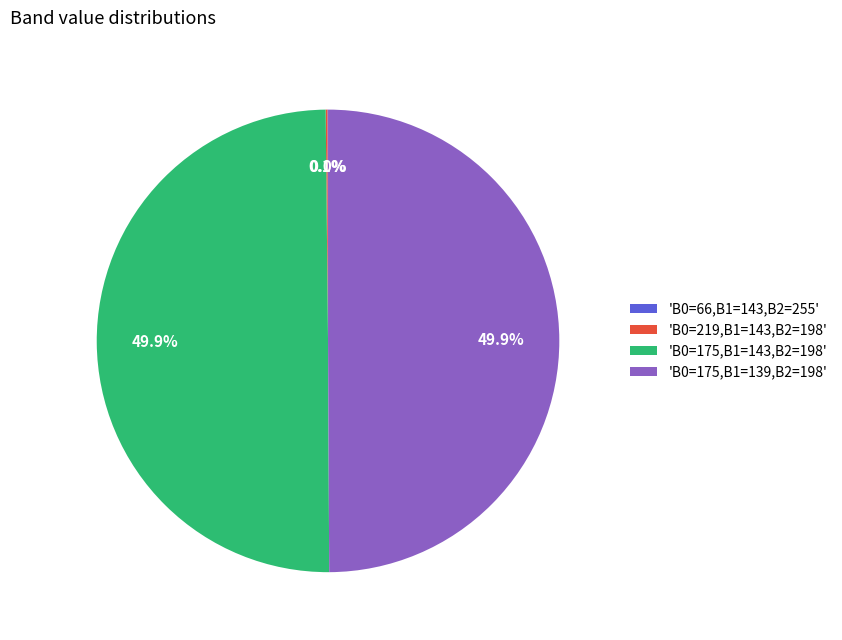

Combined, do 'B0=175,B1=143,B2=198' and 'B0=175,B1=139,B2=198' account for over 50%?

Yes